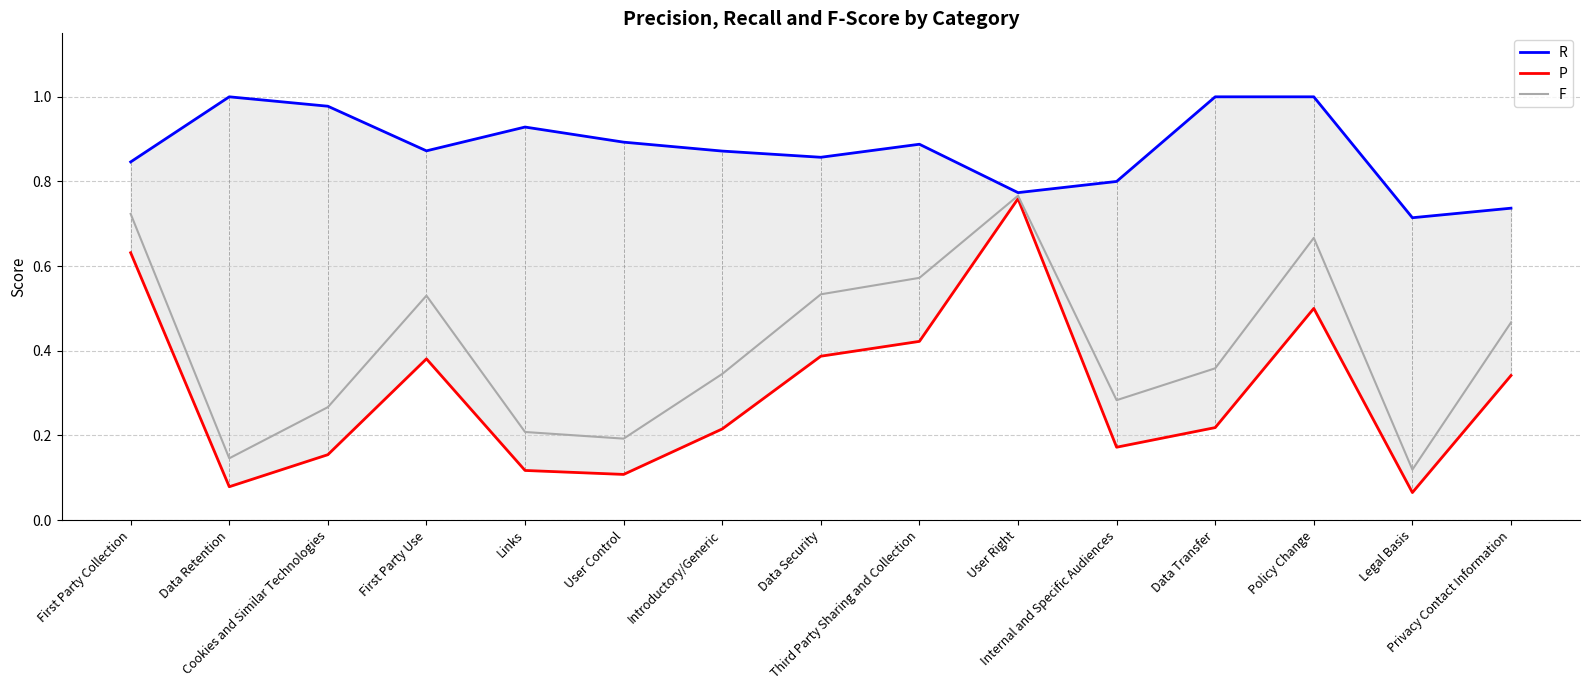

Between Data Retention and Data Transfer, which is larger?

Data Retention